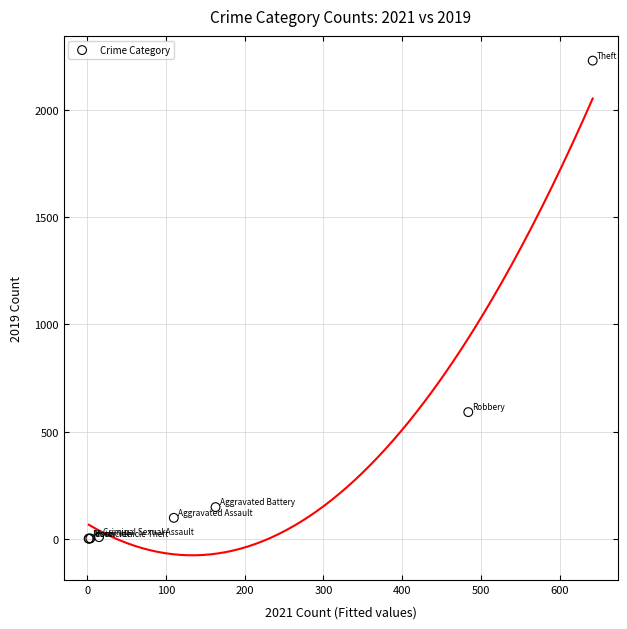

What Y value in the scatter plot is closest to 1115?

591